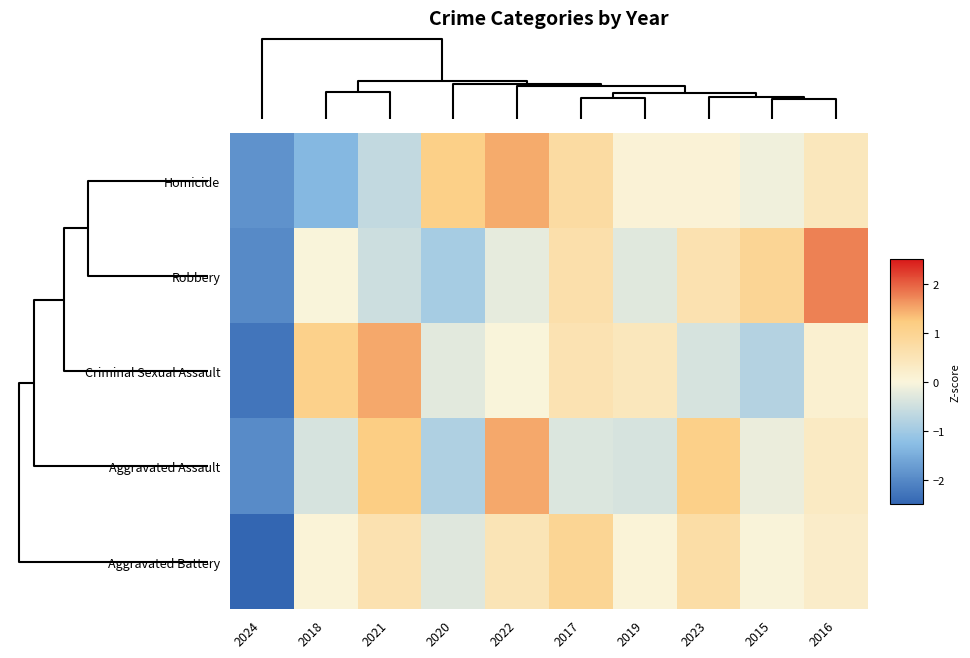

Reading left to right, extract all data points from this chart.

Homicide: 2024=-1.9	2018=-1.3	2021=-0.6	2020=1.1	2022=1.5	2017=0.8	2019=0.1	2023=0.1	2015=-0.1	2016=0.4
Robbery: 2024=-2.0	2018=0.0	2021=-0.5	2020=-1.0	2022=-0.2	2017=0.7	2019=-0.3	2023=0.6	2015=0.9	2016=1.8
Criminal Sexual Assault: 2024=-2.3	2018=1.1	2021=1.5	2020=-0.3	2022=0.0	2017=0.6	2019=0.4	2023=-0.4	2015=-0.8	2016=0.1
Aggravated Assault: 2024=-2.0	2018=-0.4	2021=1.2	2020=-0.9	2022=1.5	2017=-0.3	2019=-0.4	2023=1.1	2015=-0.2	2016=0.3
Aggravated Battery: 2024=-2.8	2018=0.0	2021=0.6	2020=-0.3	2022=0.5	2017=1.0	2019=0.0	2023=0.7	2015=0.0	2016=0.2